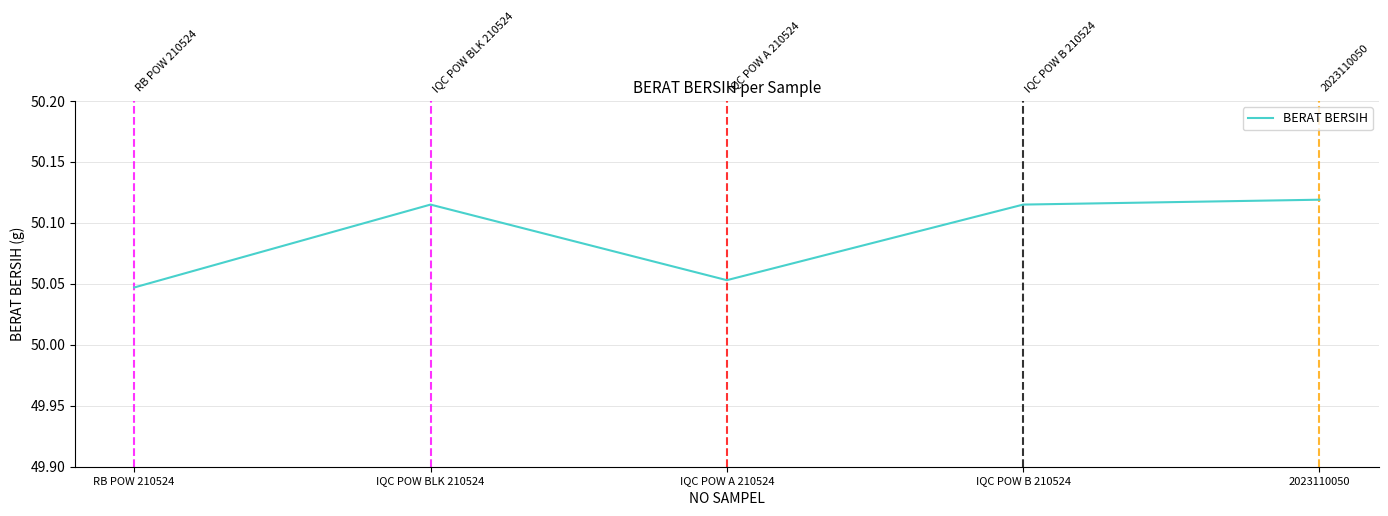

Does the chart display data point markers on the line(s)?

No